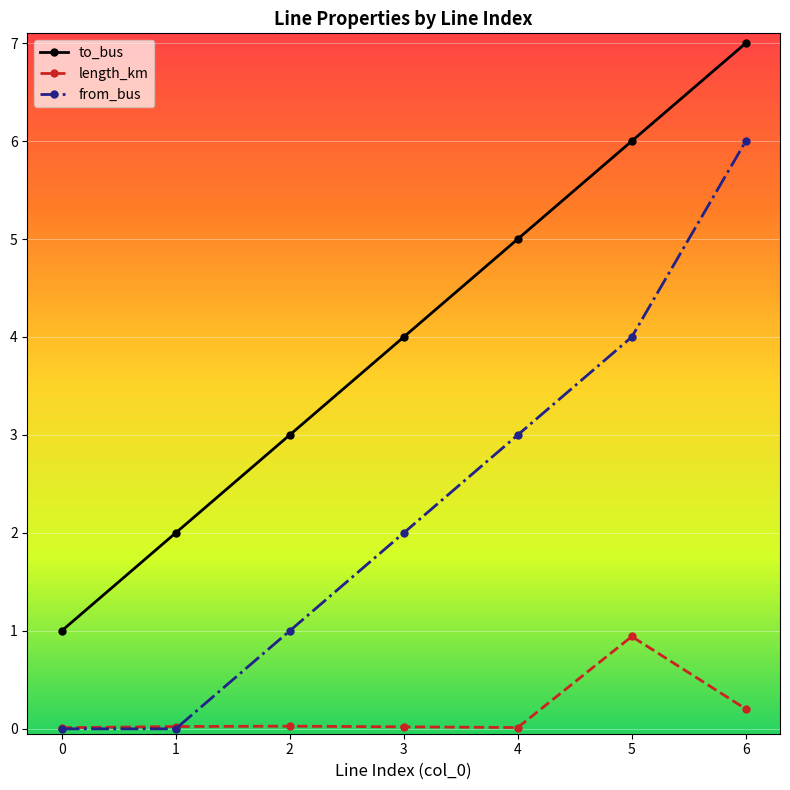

What is the difference between the highest and lowest values at 6?

6.8